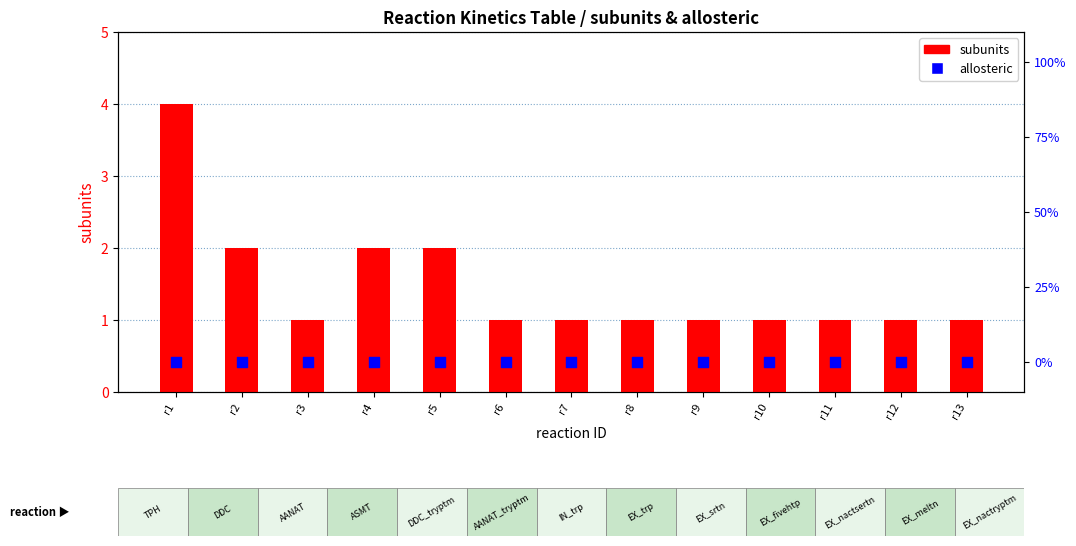

At which category is the sum across all series the highest?

r1